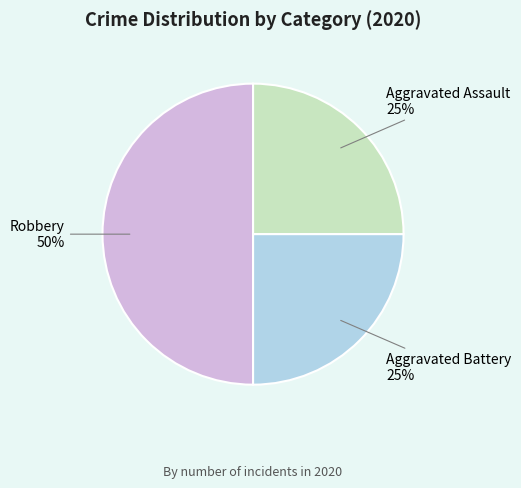

How many slices are in this pie chart?

3